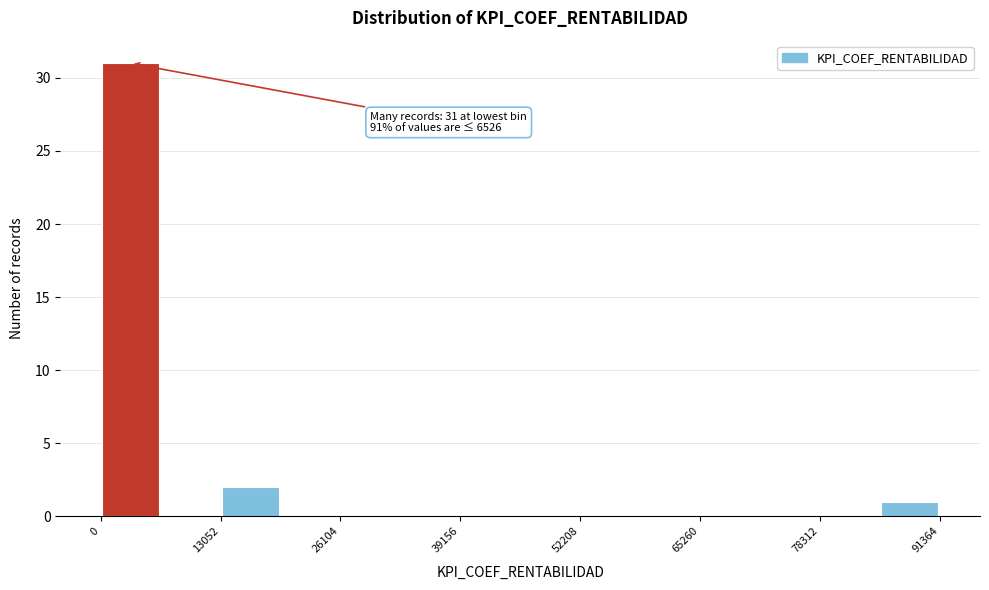

Read against the x-axis, roughly where is the centre of the tallest bar?

4000